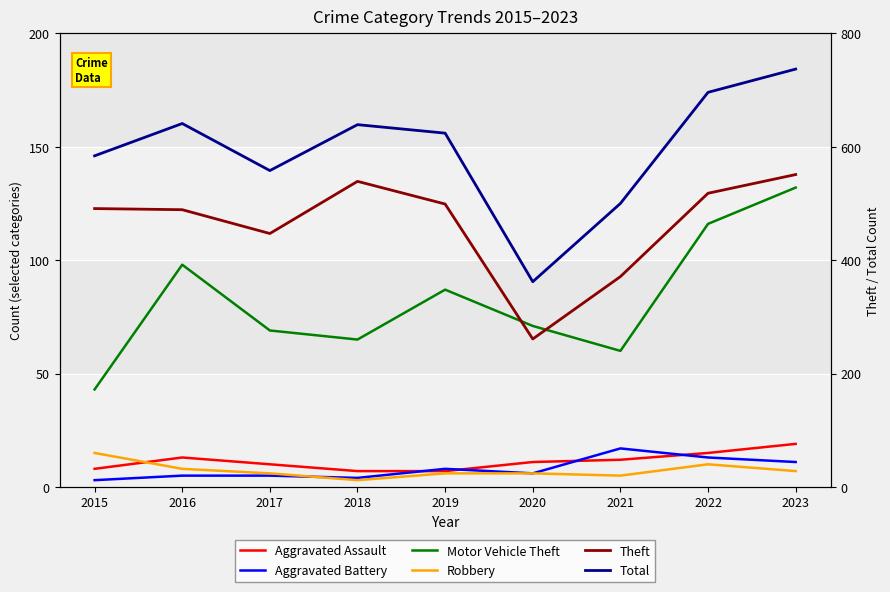

What is the total value across all series at 2016?

1254